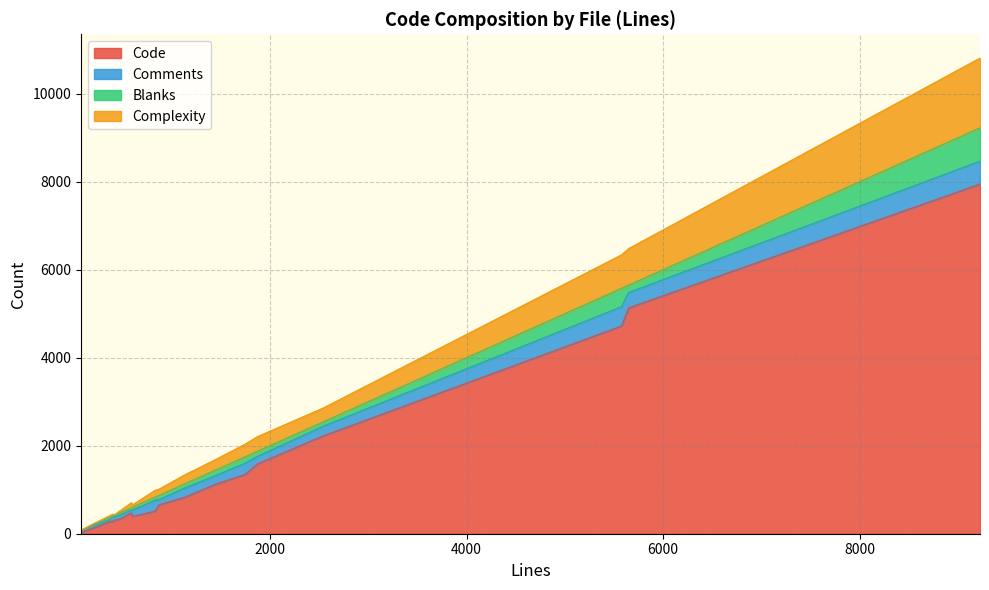

Is it true that Blanks equals 71 at tif_write.c?

True